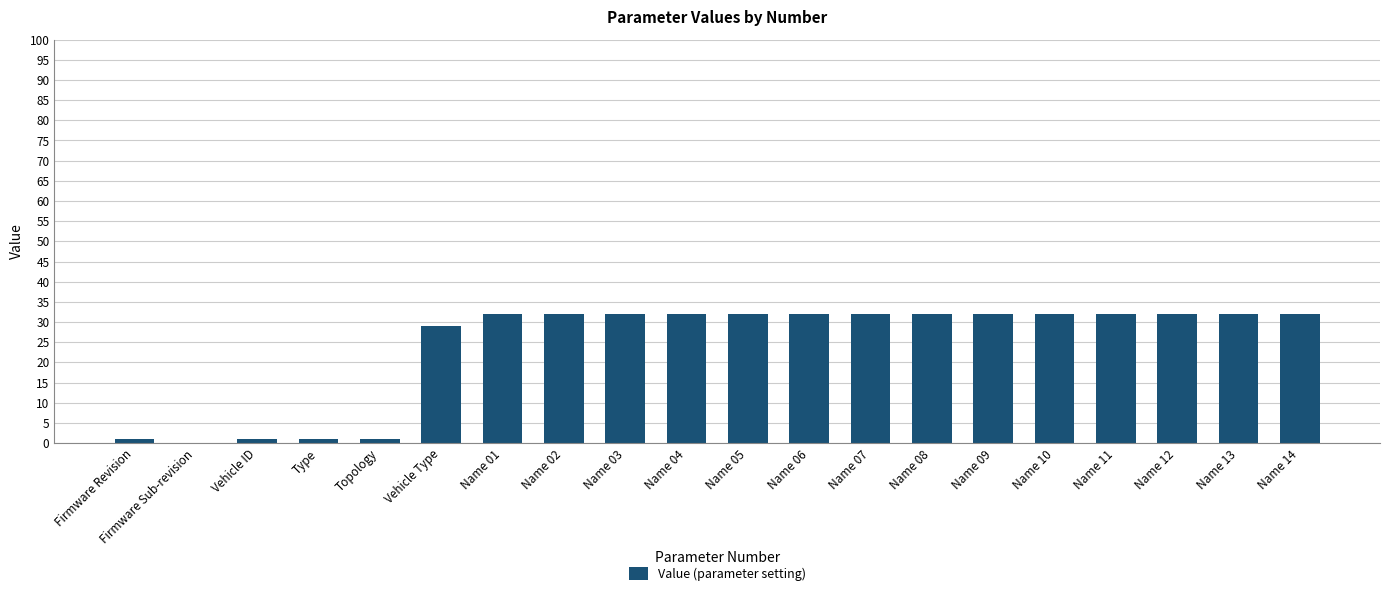

What is the sum of all values?

481